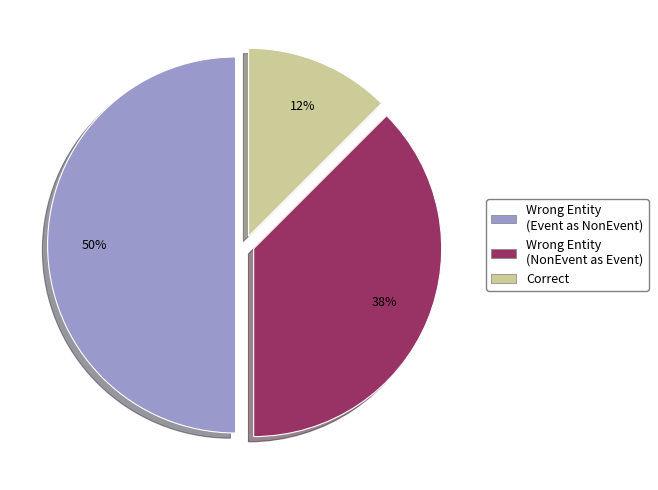

Between Correct and Wrong Entity (Event as NonEvent), which is larger?

Wrong Entity (Event as NonEvent)